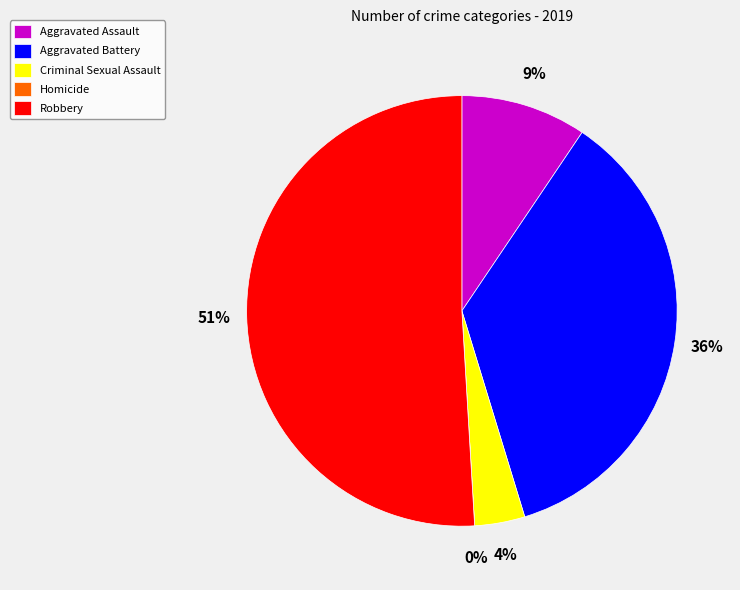

Does Robbery represent more than half of the total?

Yes